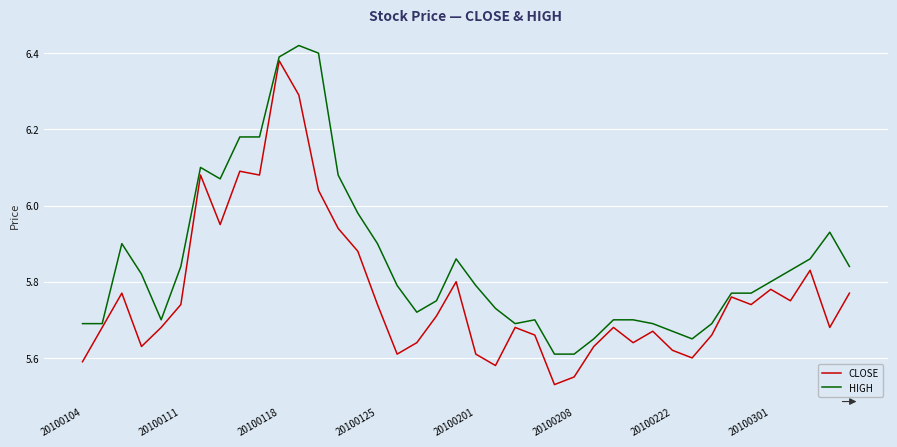

How many lines are shown in the chart?

2